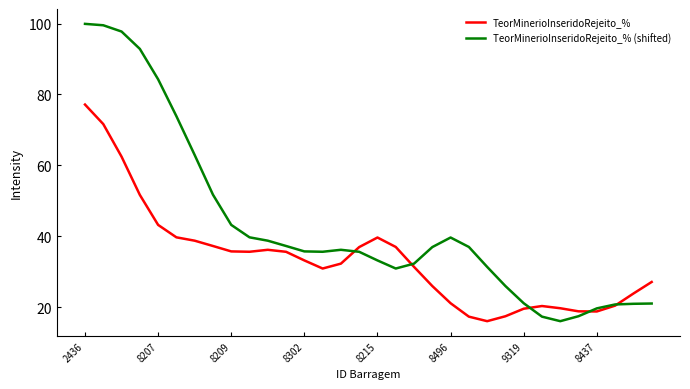

How many intersections are there between TeorMinerioInseridoRejeito_% (shifted) and TeorMinerioInseridoRejeito_%?

5